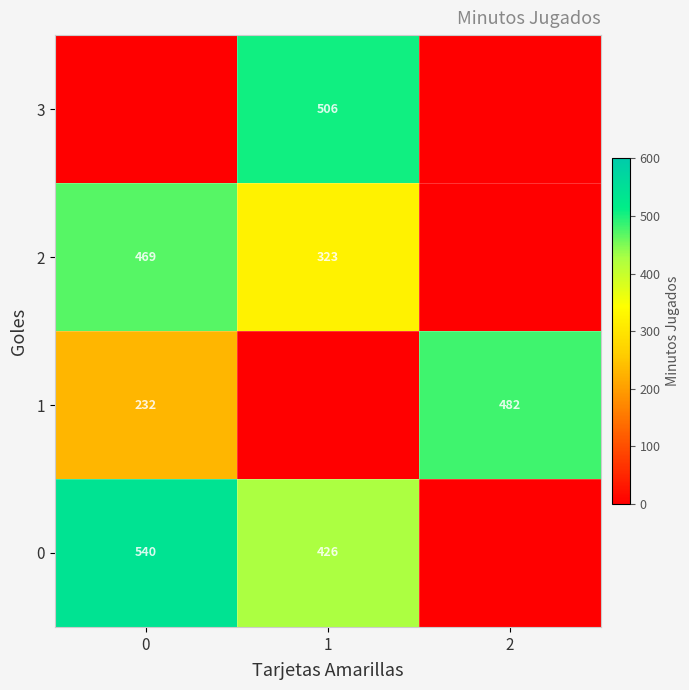

At which category is the sum across all series the highest?

1